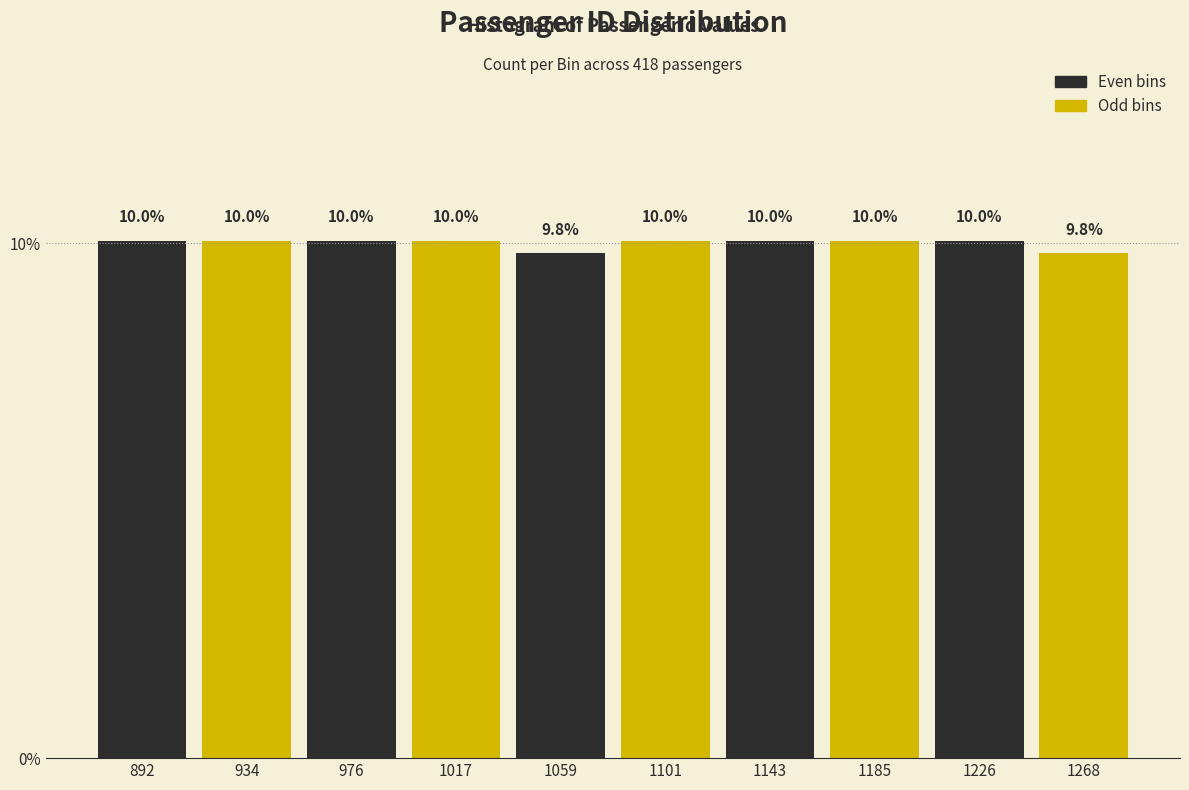

Reading left to right, what are all the values shown in this chart?

10.0	10.0	10.0	10.0	9.8	10.0	10.0	10.0	10.0	9.8